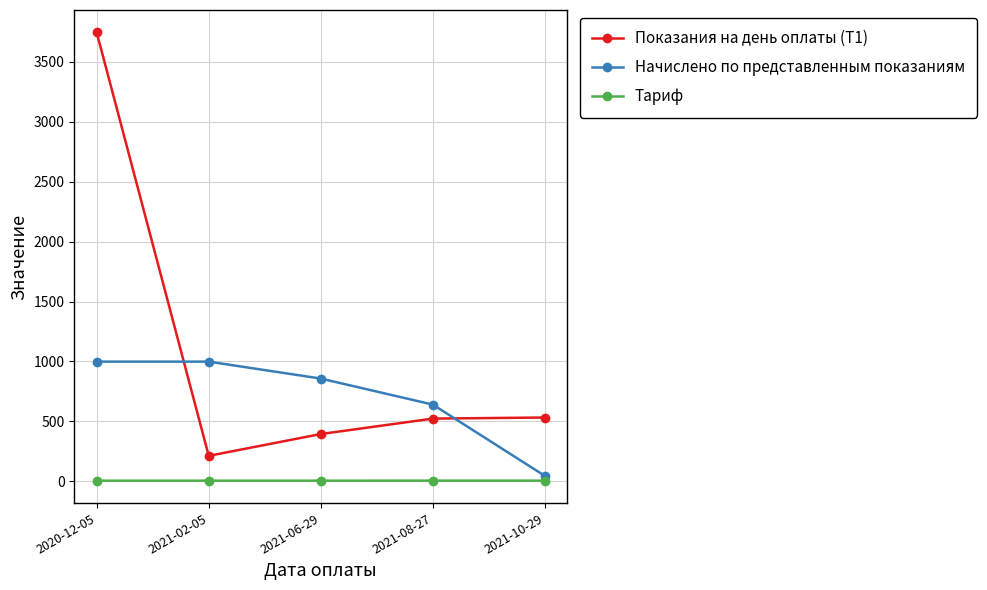

True or false: Начислено по представленным показаниям has a value of 998.5 at 2021-02-05.

True